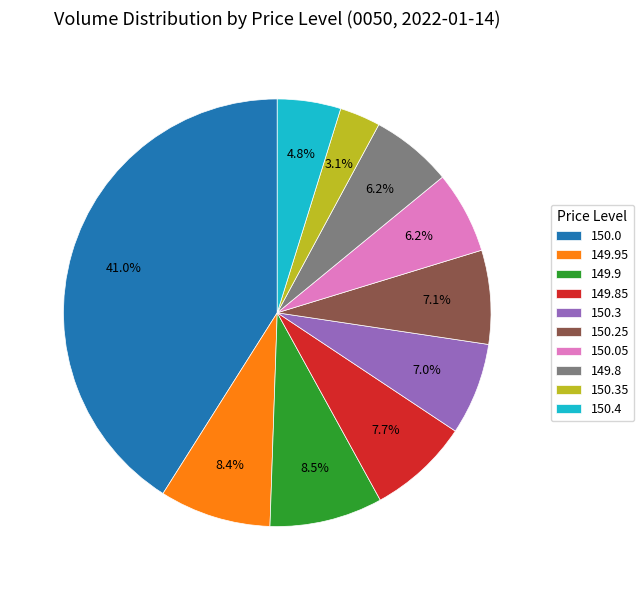

Approximately how many times larger is the value at 149.8 compared to 150.35?

2.0